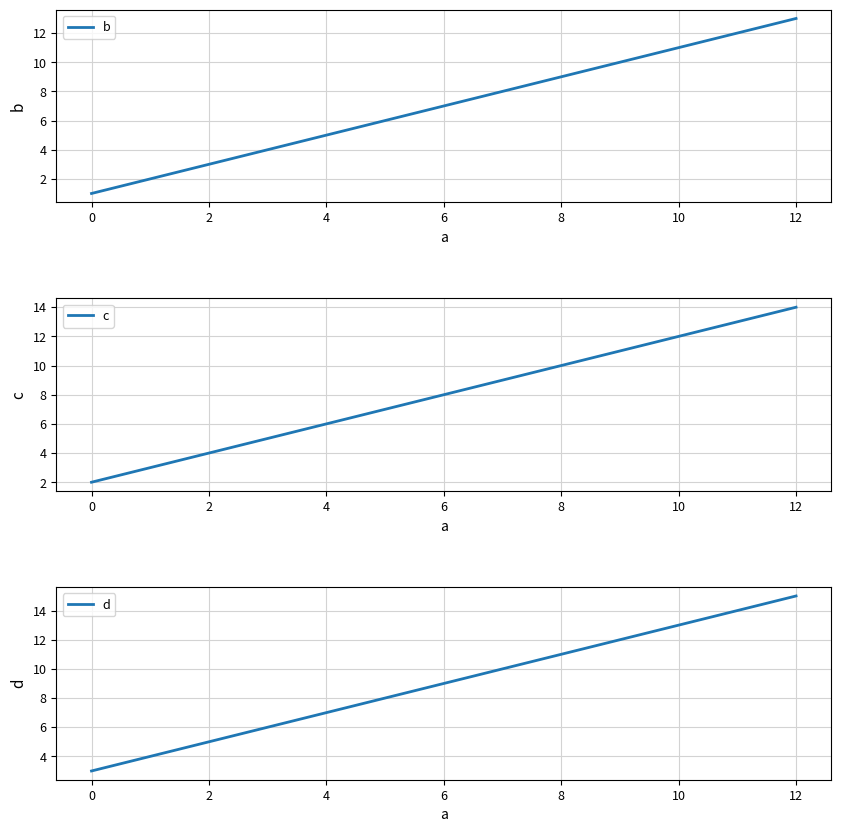

True or false: b has a value of 9 at 8.

True